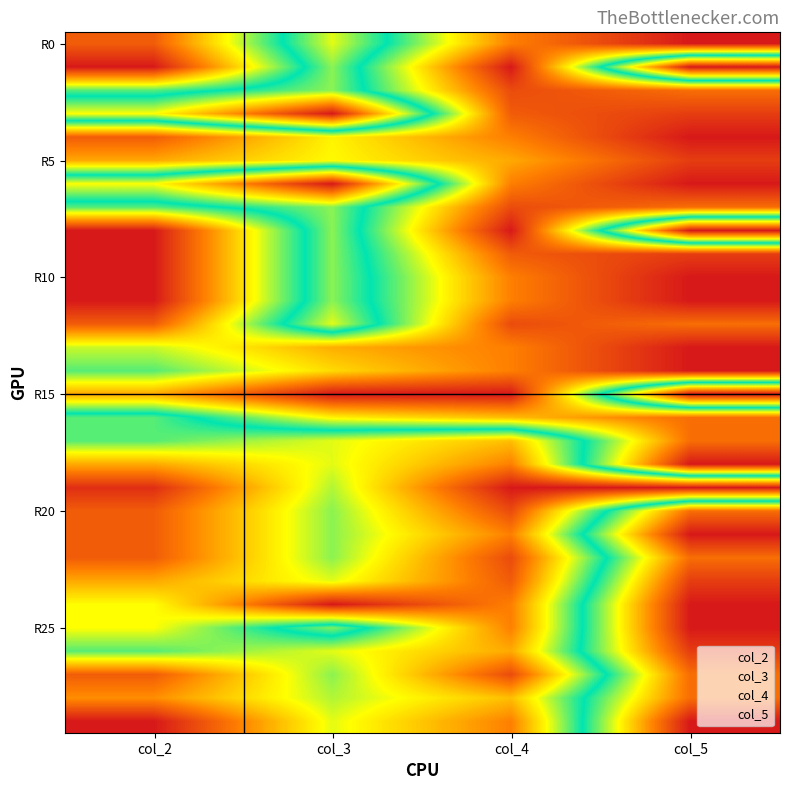

Between col_4 and col_3, which is larger?

col_4